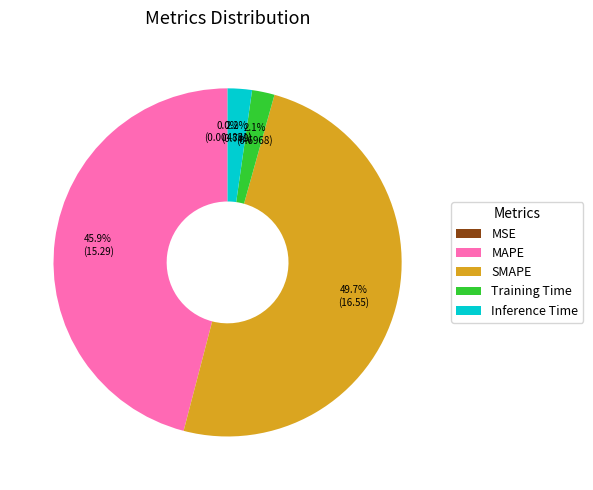

What percentage is the MAPE slice, to the nearest percent?

46%